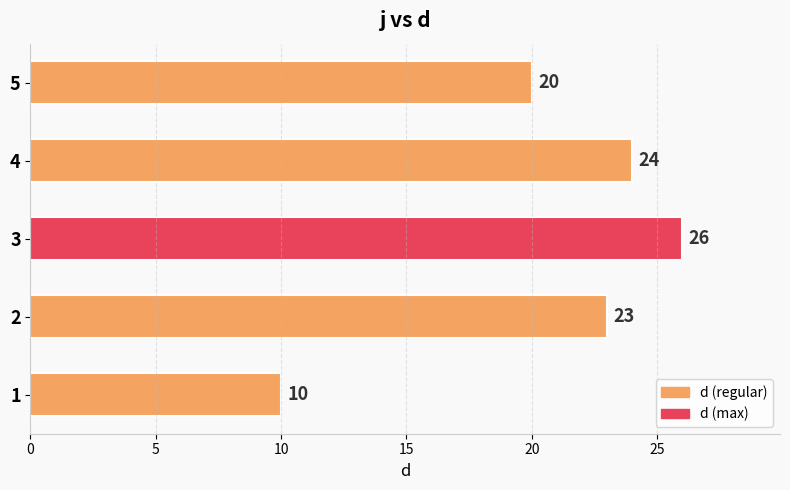

What is the difference between the second highest and second lowest values?

4